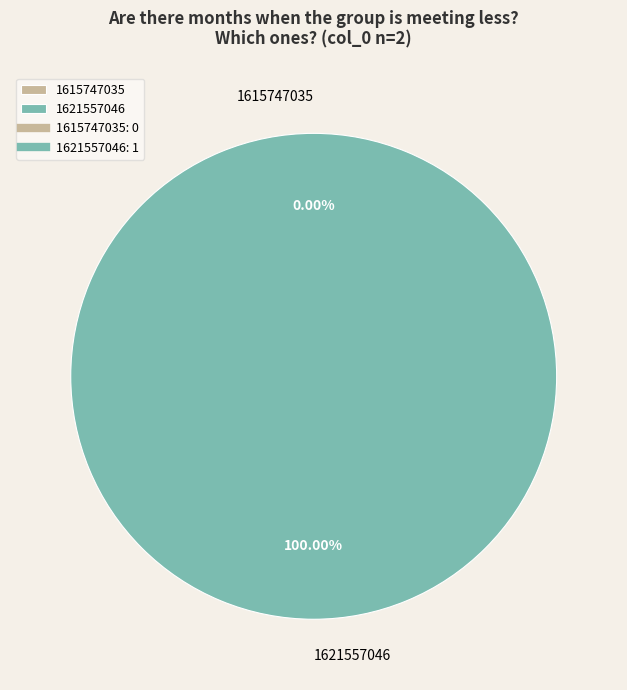

Rank the categories by value from lowest to highest.

1615747035, 1621557046